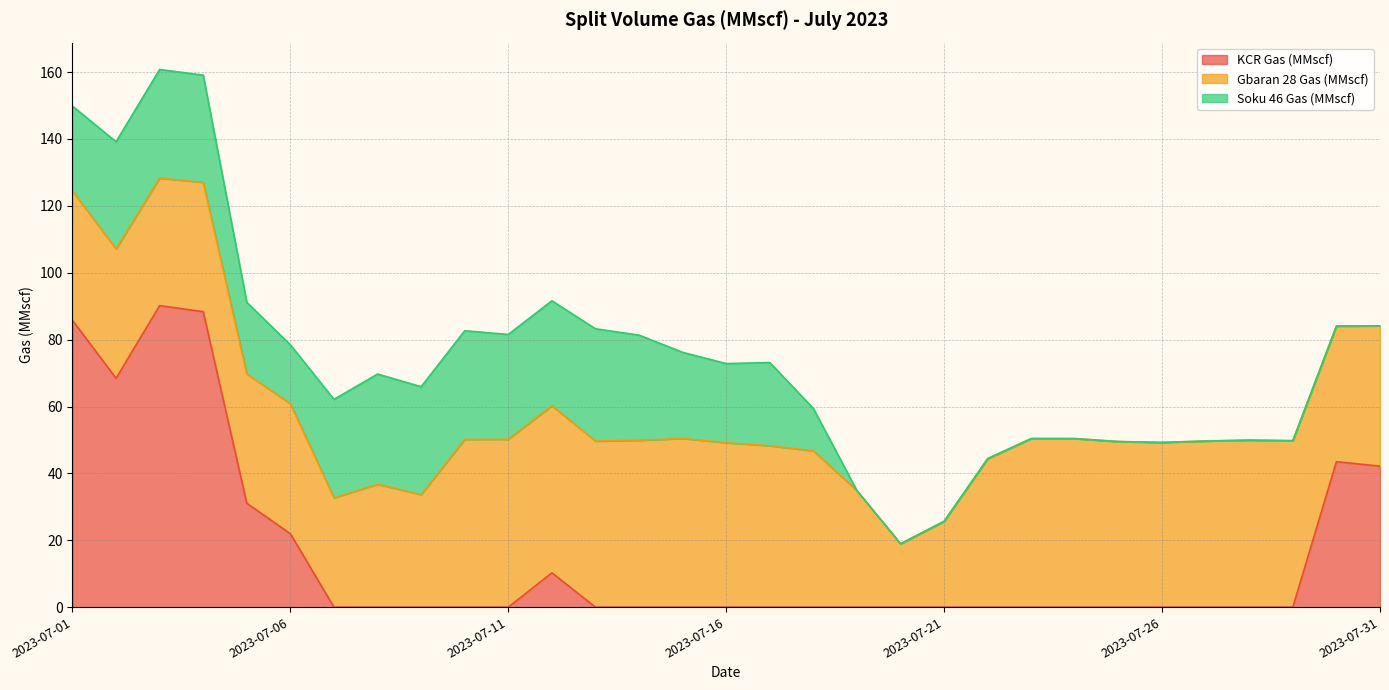

How many values in the Gbaran 28 Gas (MMscf) series are below 46?

15